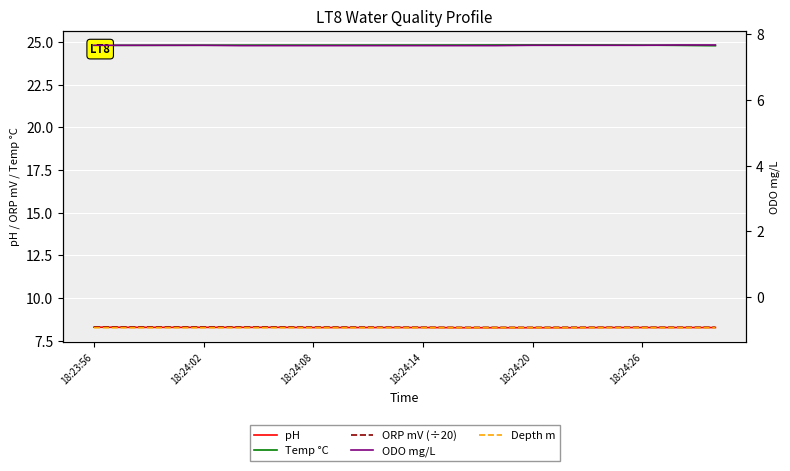

How many lines are shown in the chart?

5